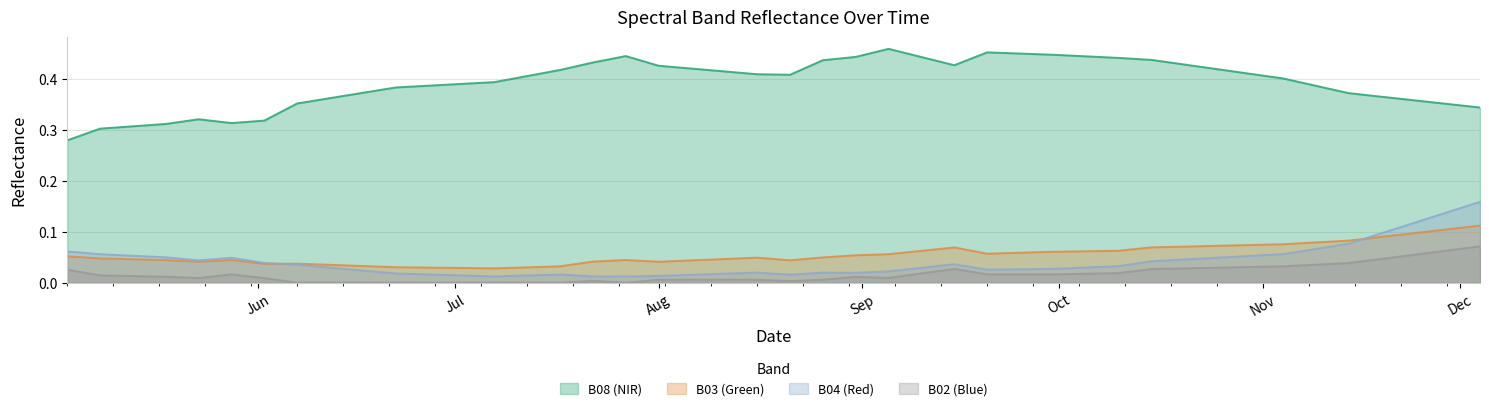

Count the B03 values in the range 0 to 1.

40